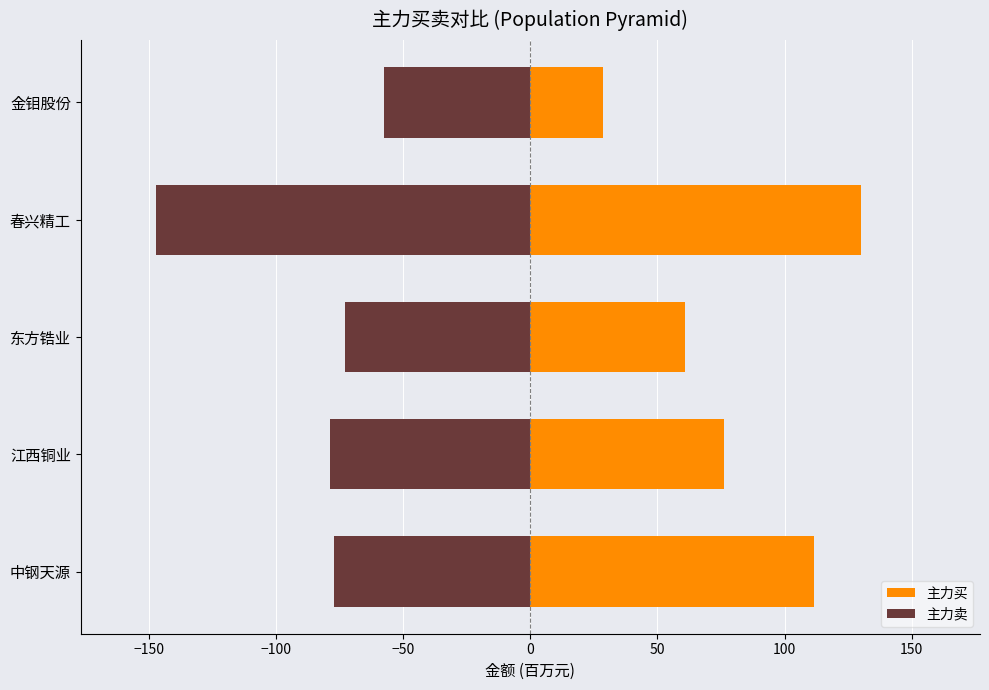

Does the chart contain stacked bars?

No